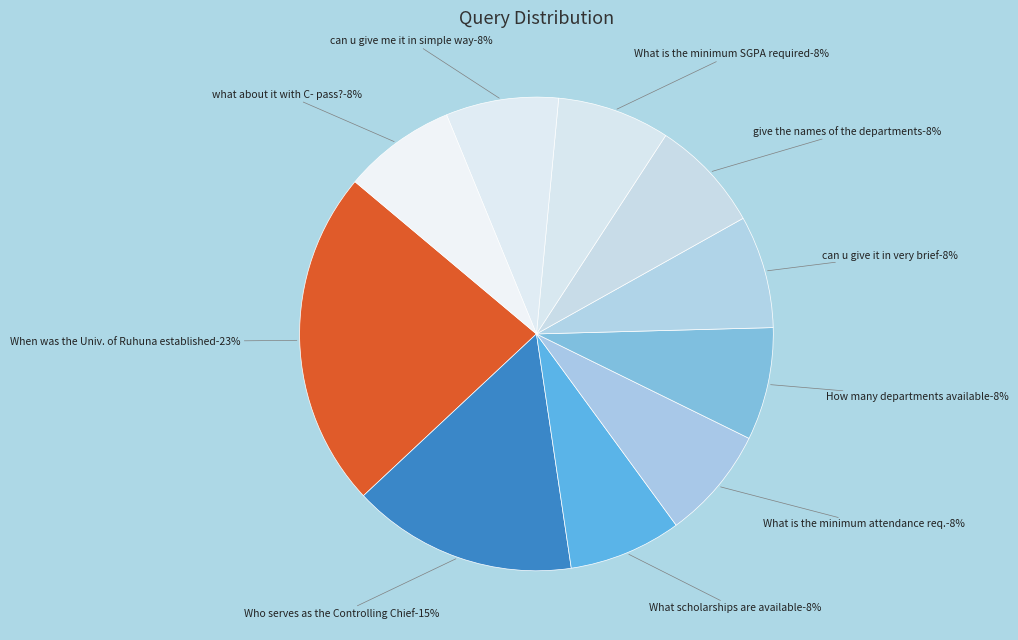

Which slice is the largest?

When was the University of Ruhuna established